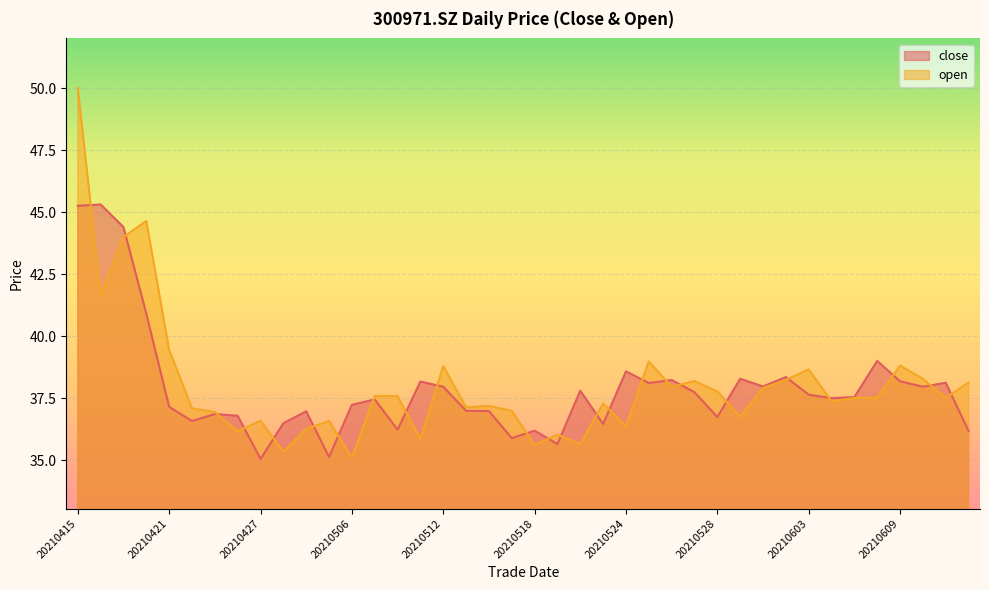

Is it true that close equals 59.8 at 20210603?

False